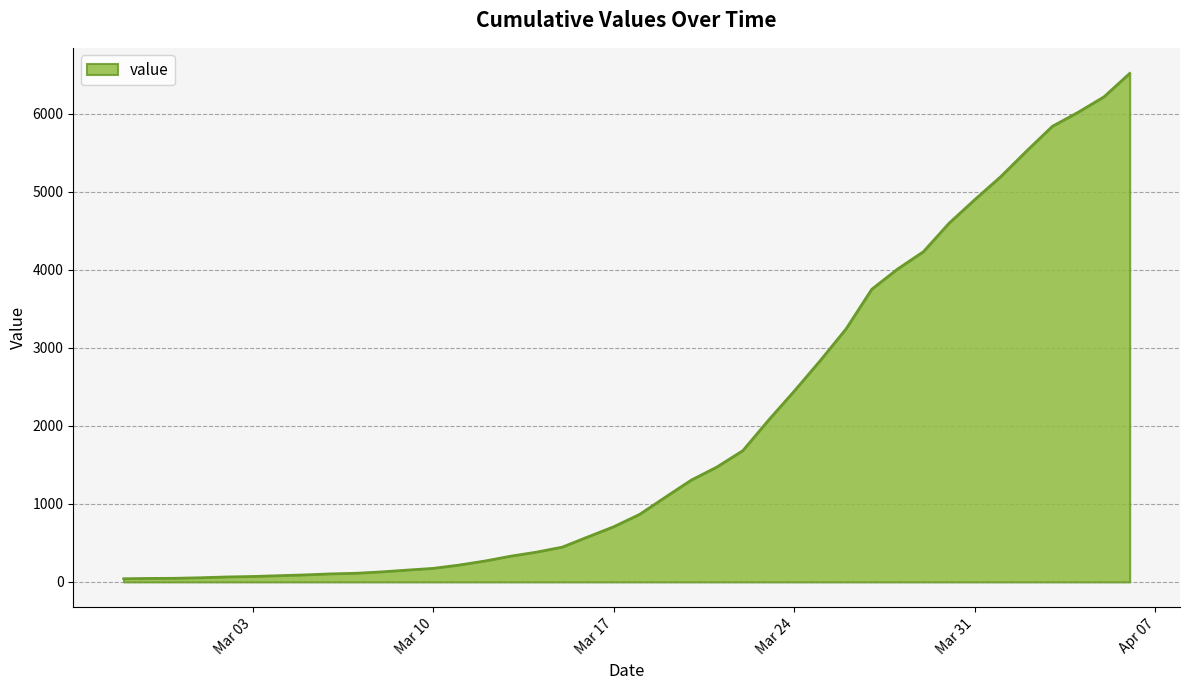

How many distinct data groups are displayed?

1